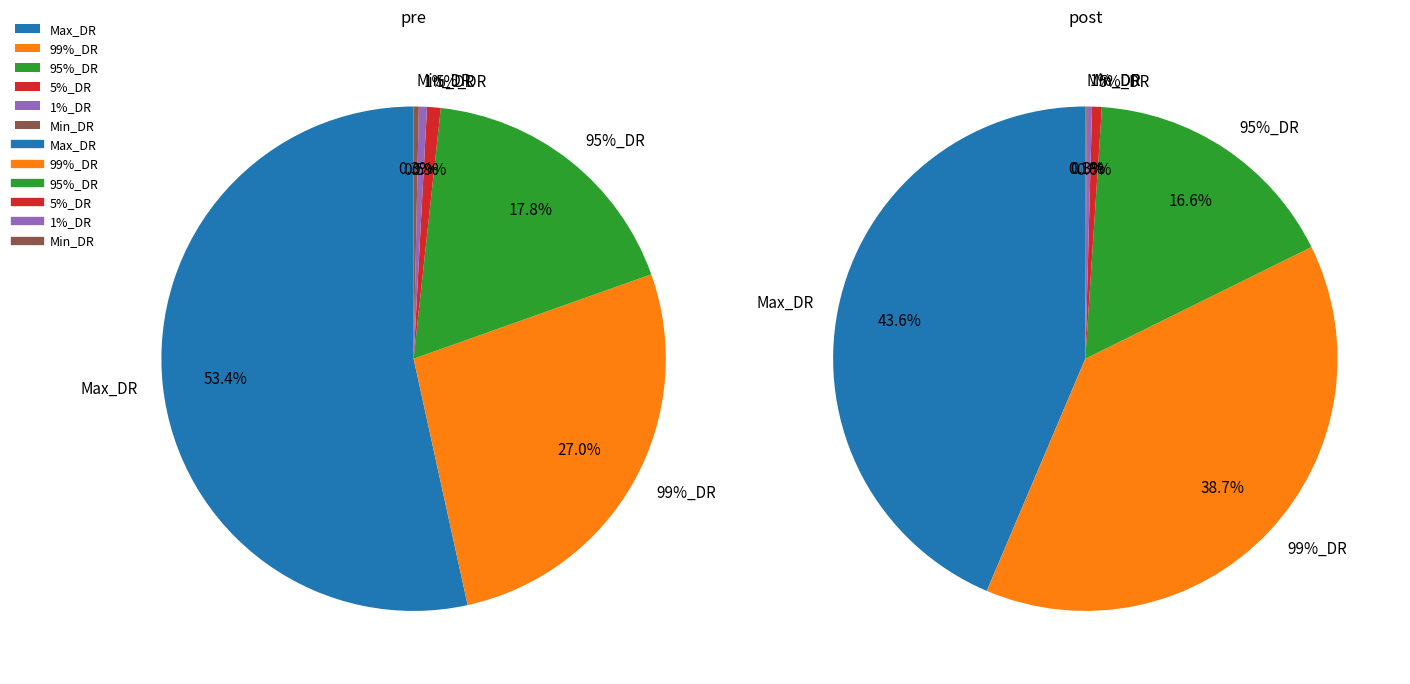

Is it true that 99%_DR is 37% of the pie?

False